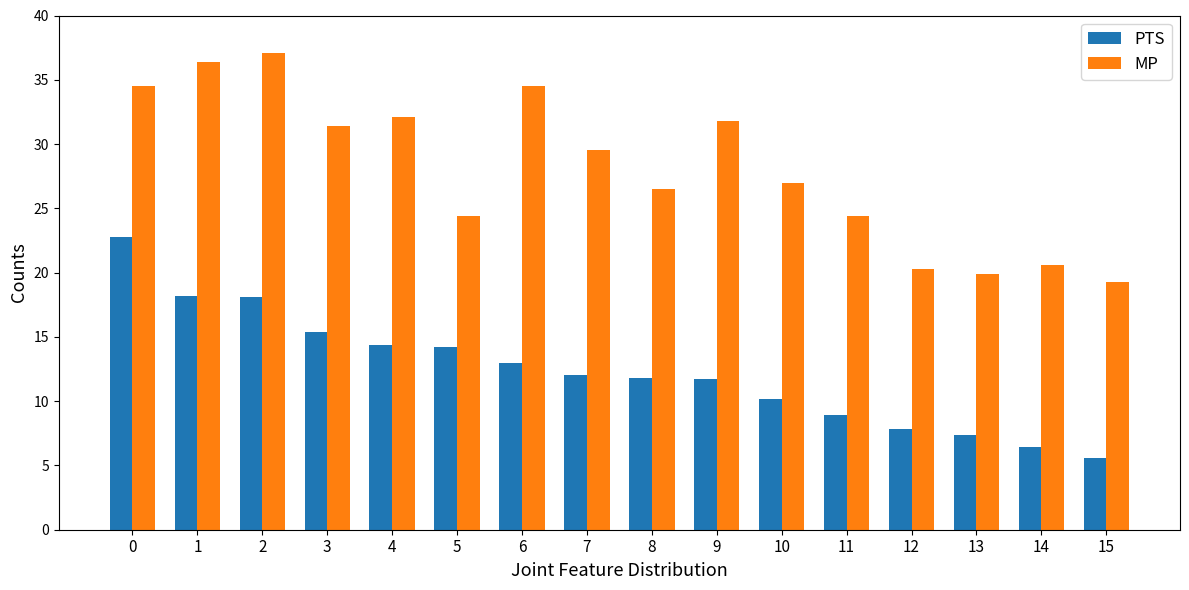

The PTS series shows 16.9 at 9. True or false?

False